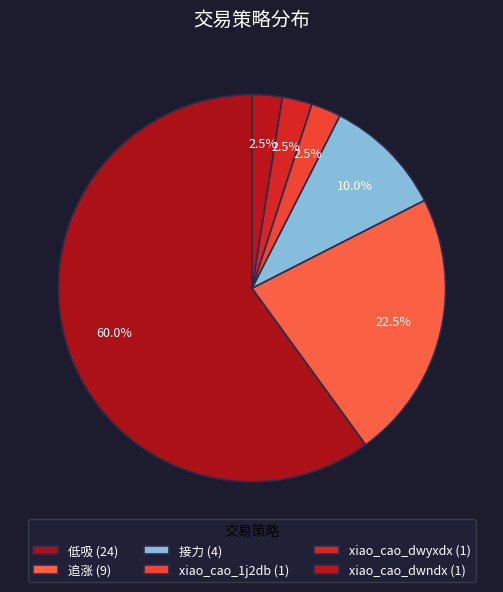

Rank the categories by value from highest to lowest.

低吸, 追涨, 接力, xiao_cao_1j2db, xiao_cao_dwyxdx, xiao_cao_dwndx